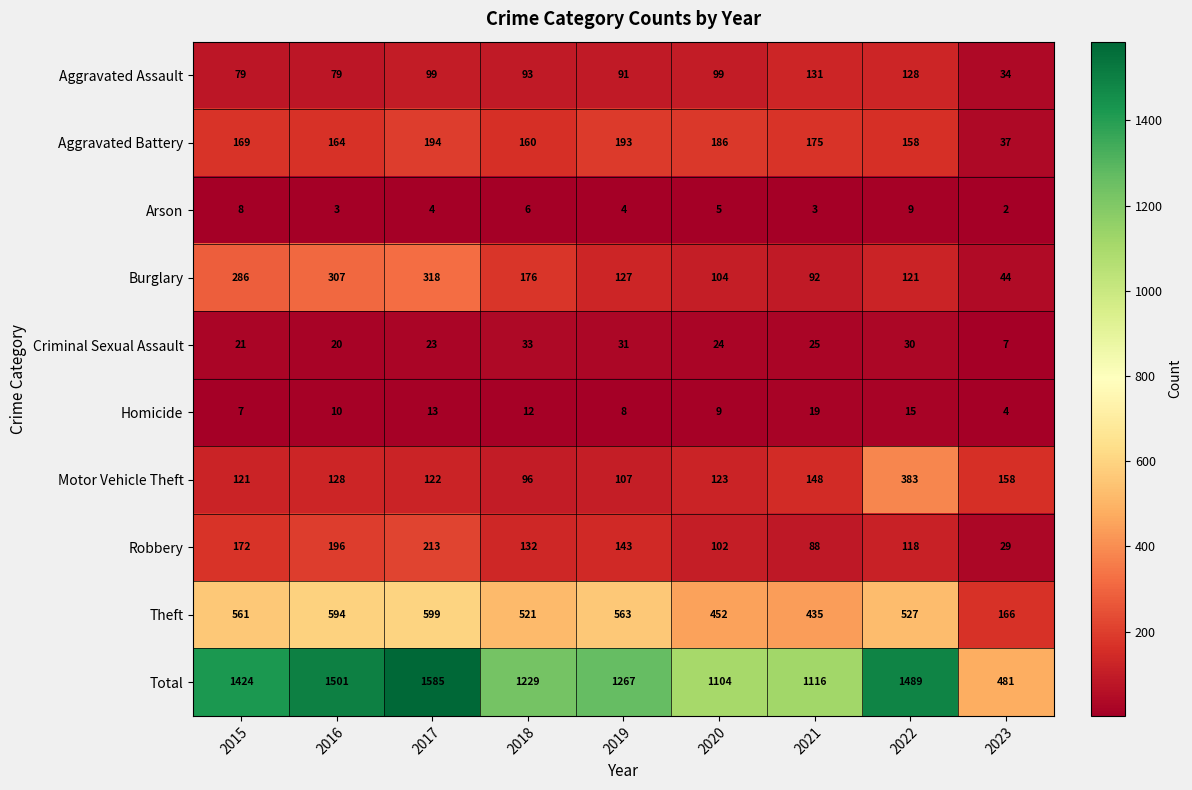

How many categories are shown in the chart?

9